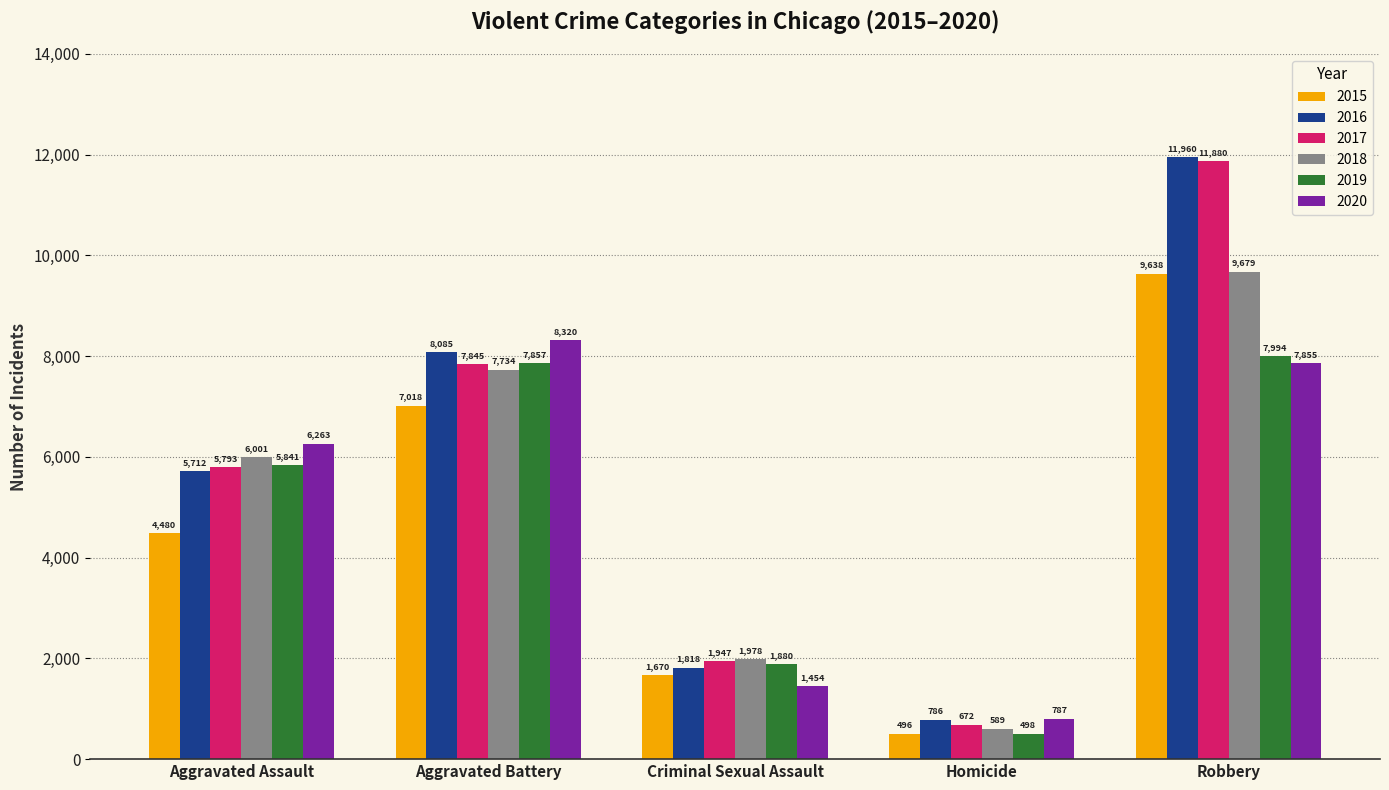

What is the value of the 2015 bar at the 2nd from the left?

7018